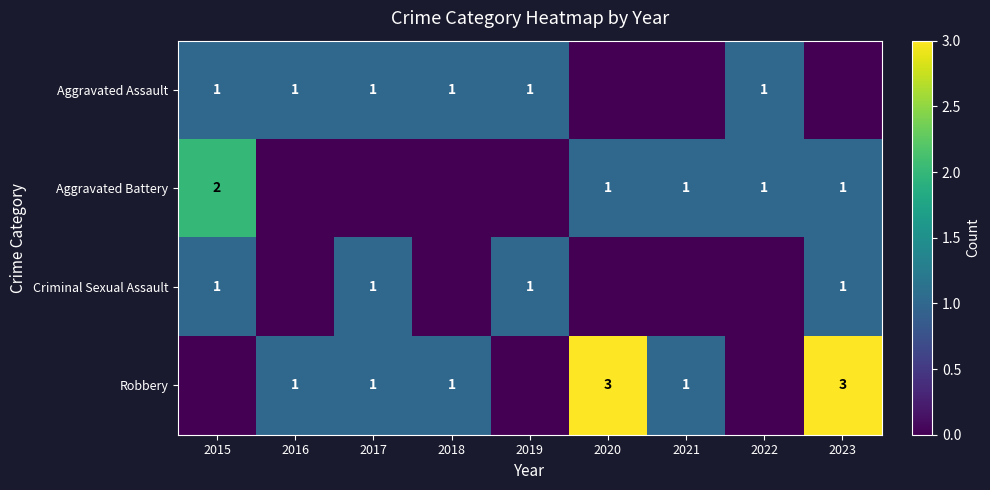

Which category has the lowest value across all series?

2020